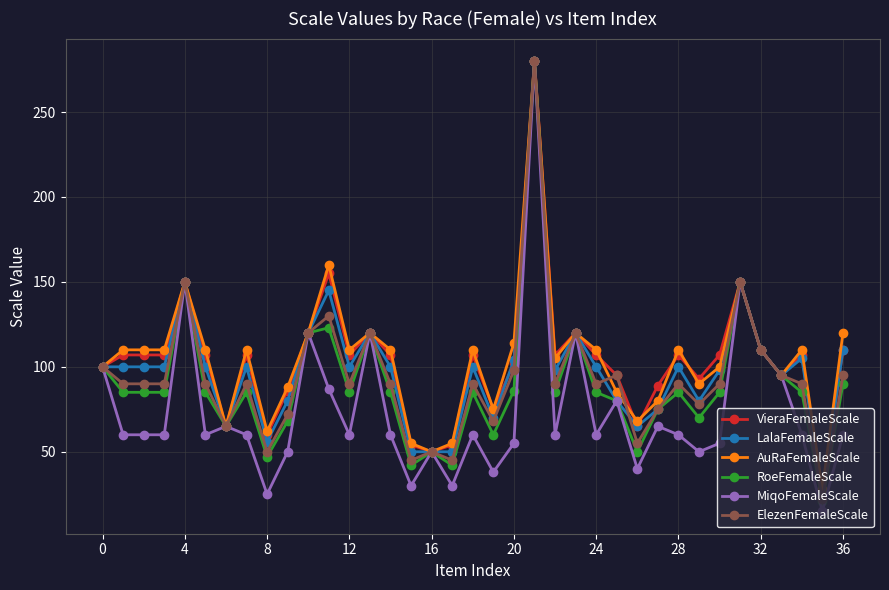

How many lines are shown in the chart?

6